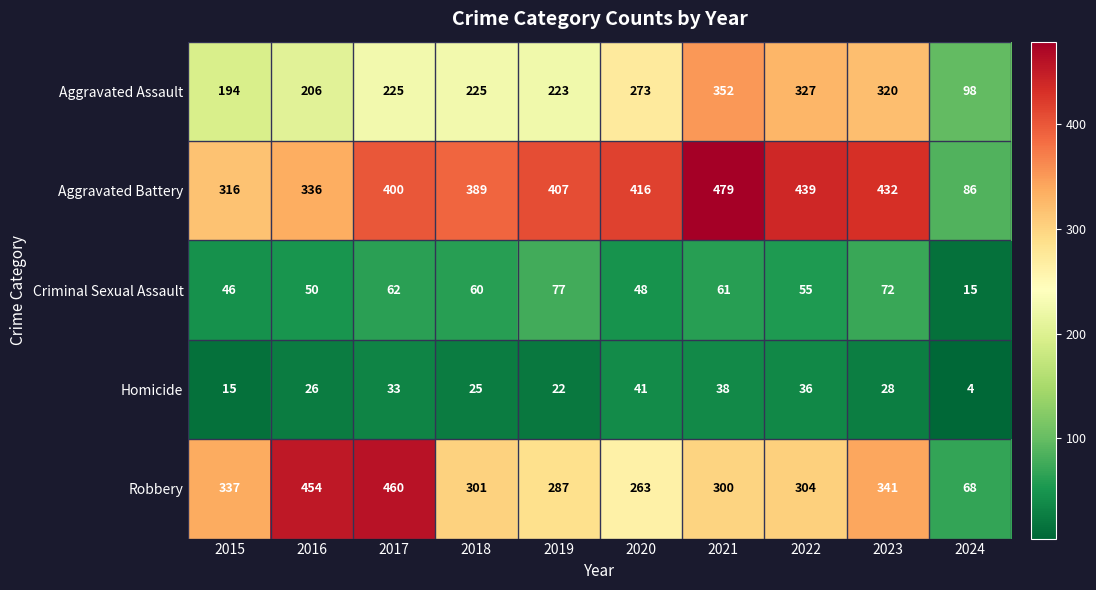

At which category is the sum across all series the highest?

2021